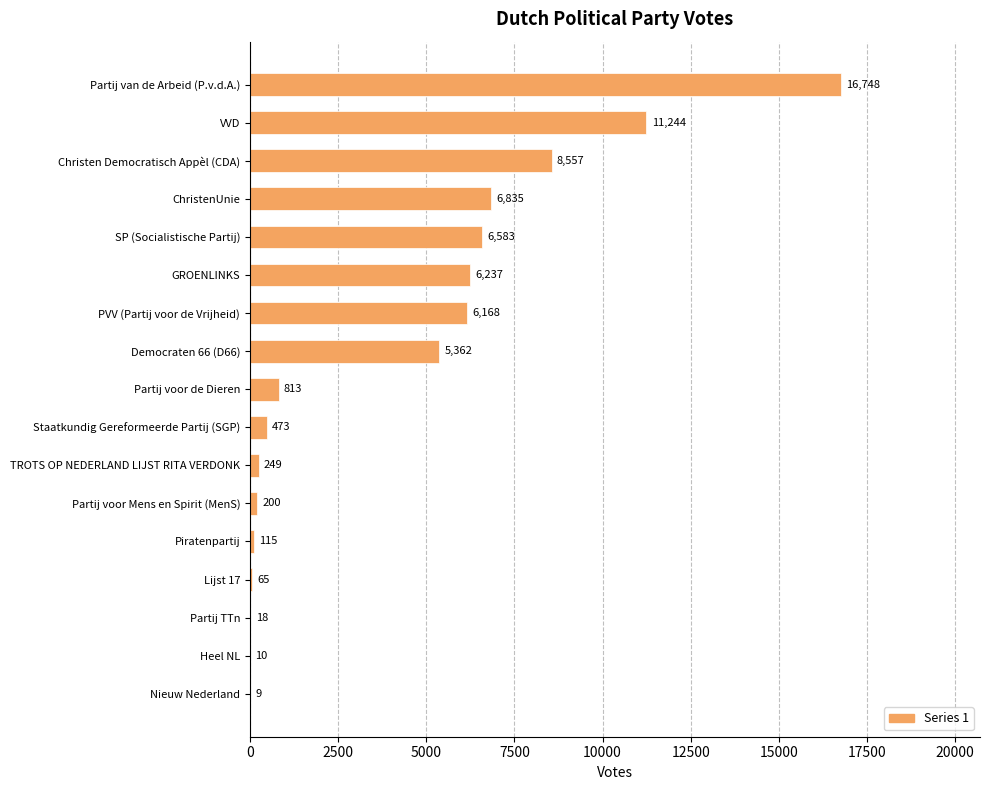

What is the sum of the values at ChristenUnie and Lijst 17?

6900